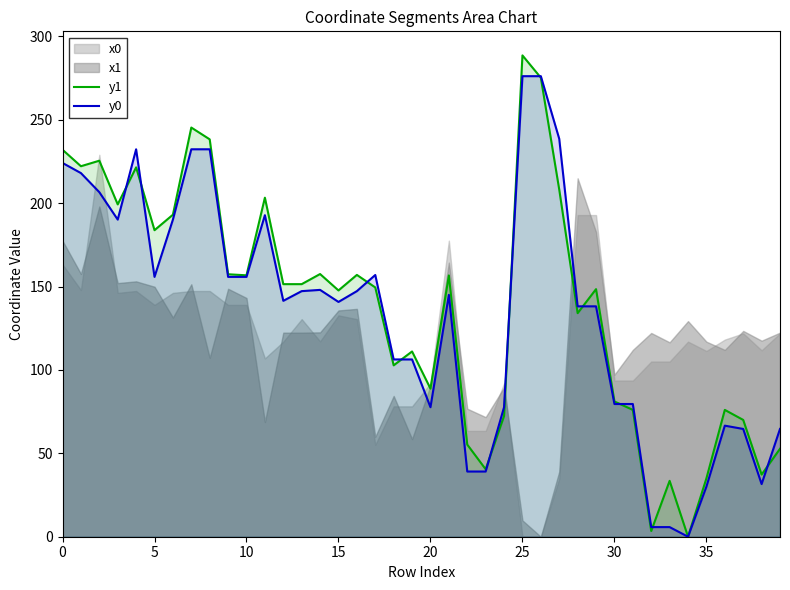

Which series ends up on top after the final intersection of y1 and y0?

y0